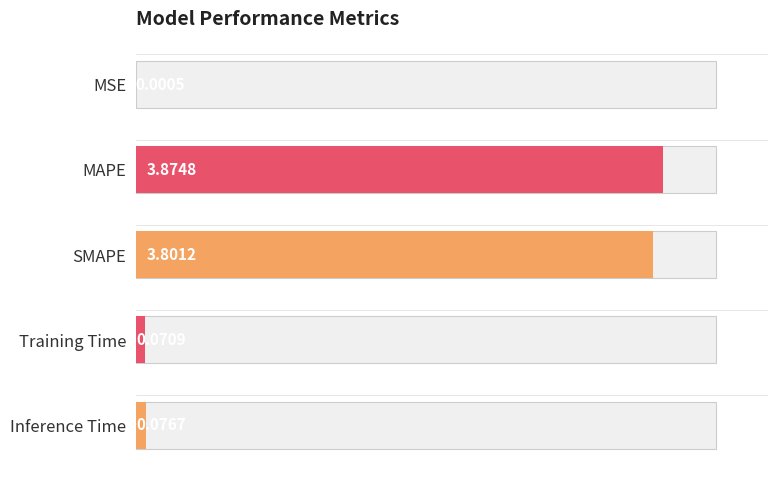

Rank the categories by value from highest to lowest.

MAPE, SMAPE, Inference Time, Training Time, MSE